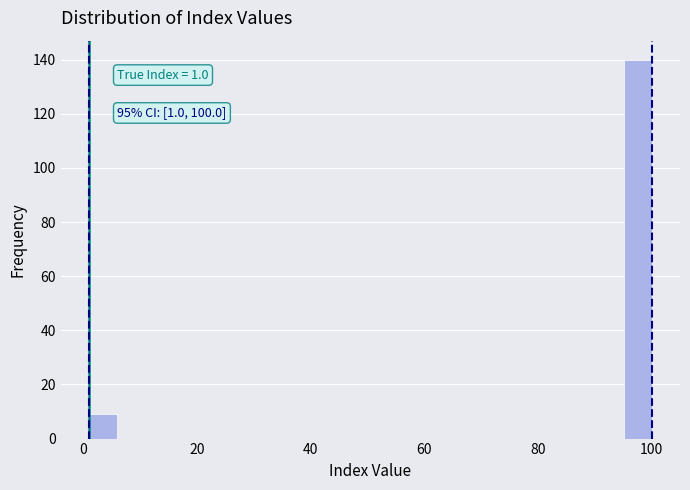

Around what value on the x-axis is the tallest bar? Give the approximate position of its centre, as read against the axis.

98